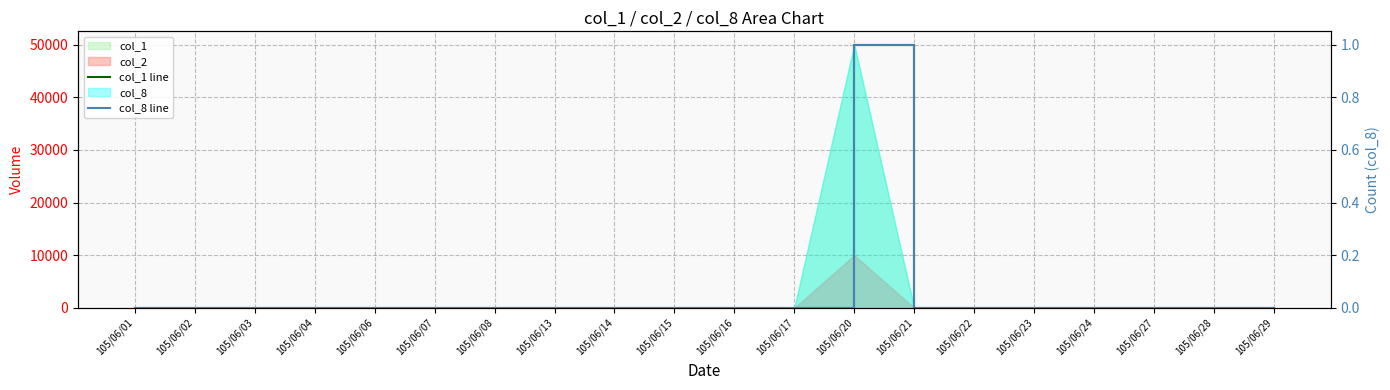

List the labels in order of col_1 line value, smallest first.

105/06/01, 105/06/02, 105/06/03, 105/06/04, 105/06/06, 105/06/07, 105/06/08, 105/06/13, 105/06/14, 105/06/15, 105/06/16, 105/06/17, 105/06/21, 105/06/22, 105/06/23, 105/06/24, 105/06/27, 105/06/28, 105/06/29, 105/06/20